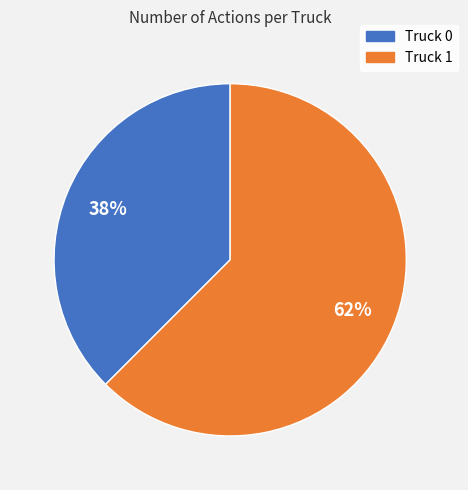

True or false: Truck 0 accounts for 38% of the total.

True